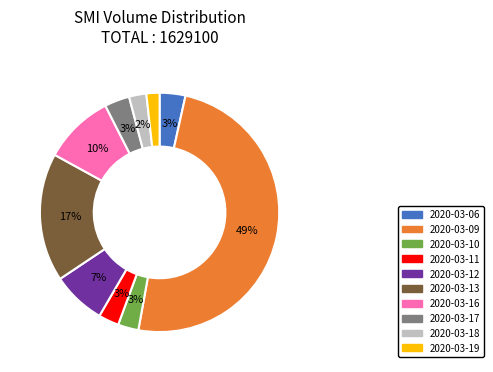

Between 2020-03-13 and 2020-03-09, which is larger?

2020-03-09